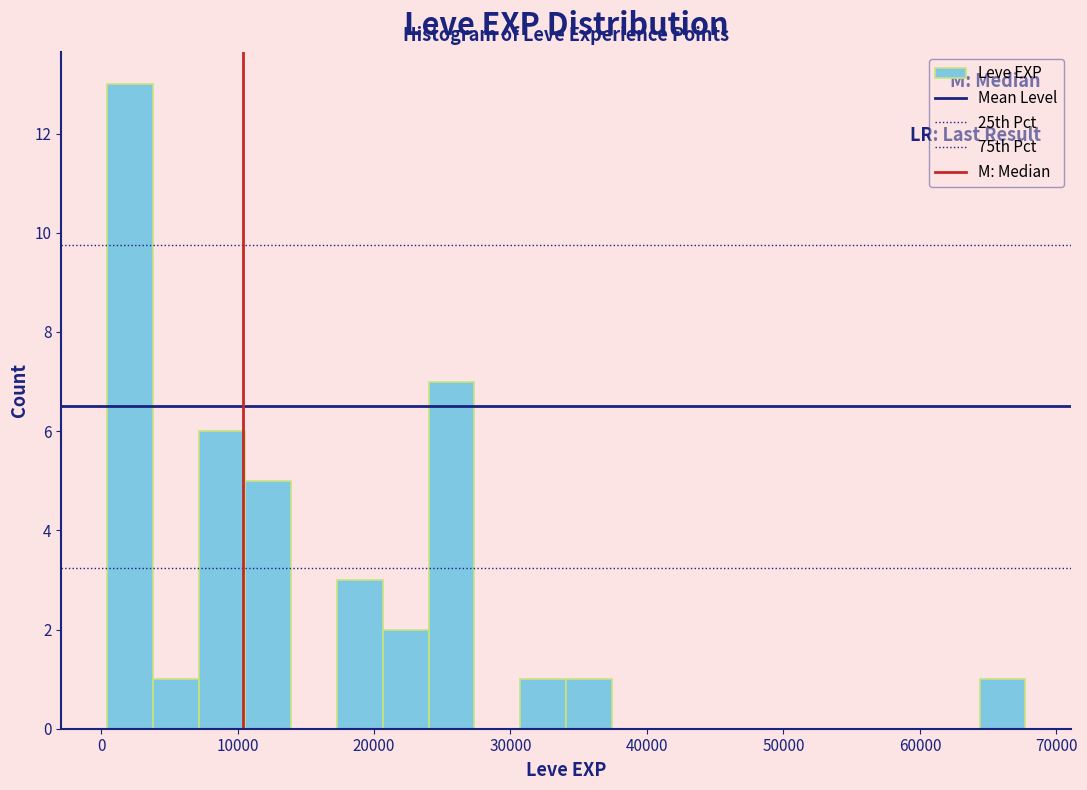

Read against the x-axis, roughly where is the centre of the tallest bar?

2000